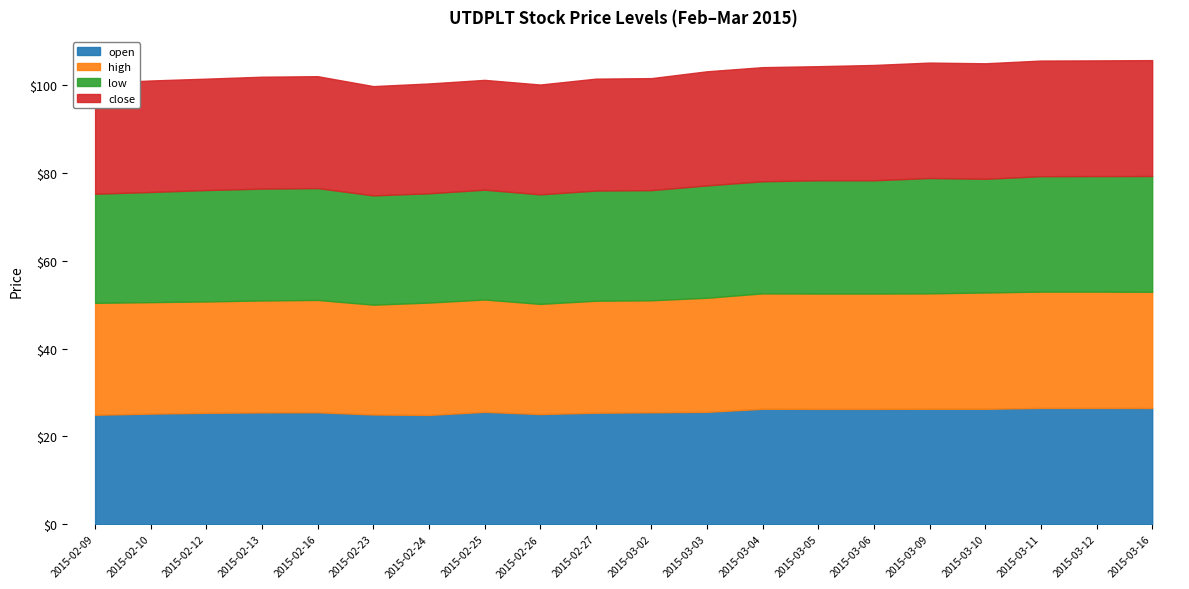

What are all the series names shown in the legend?

open, high, low, close